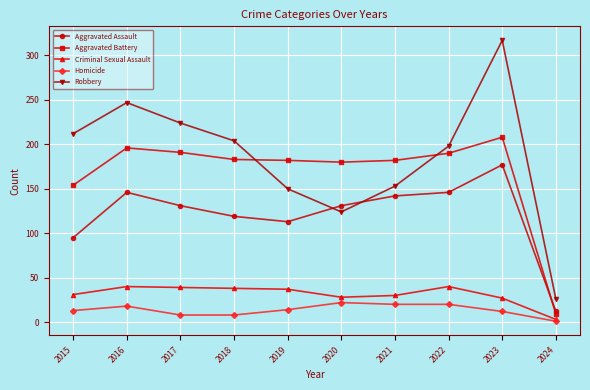

The value of Aggravated Battery at 2015 is 265. True or false?

False